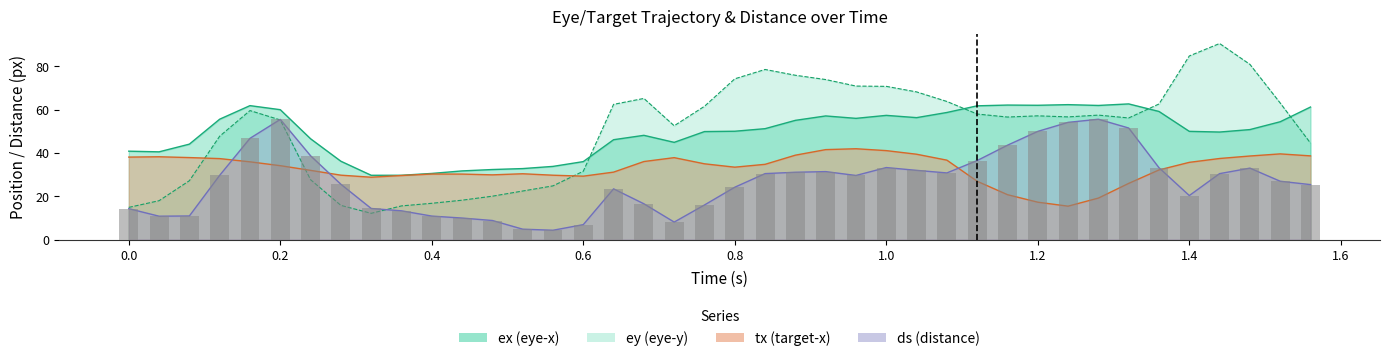

What is the minimum value for ex?

29.7